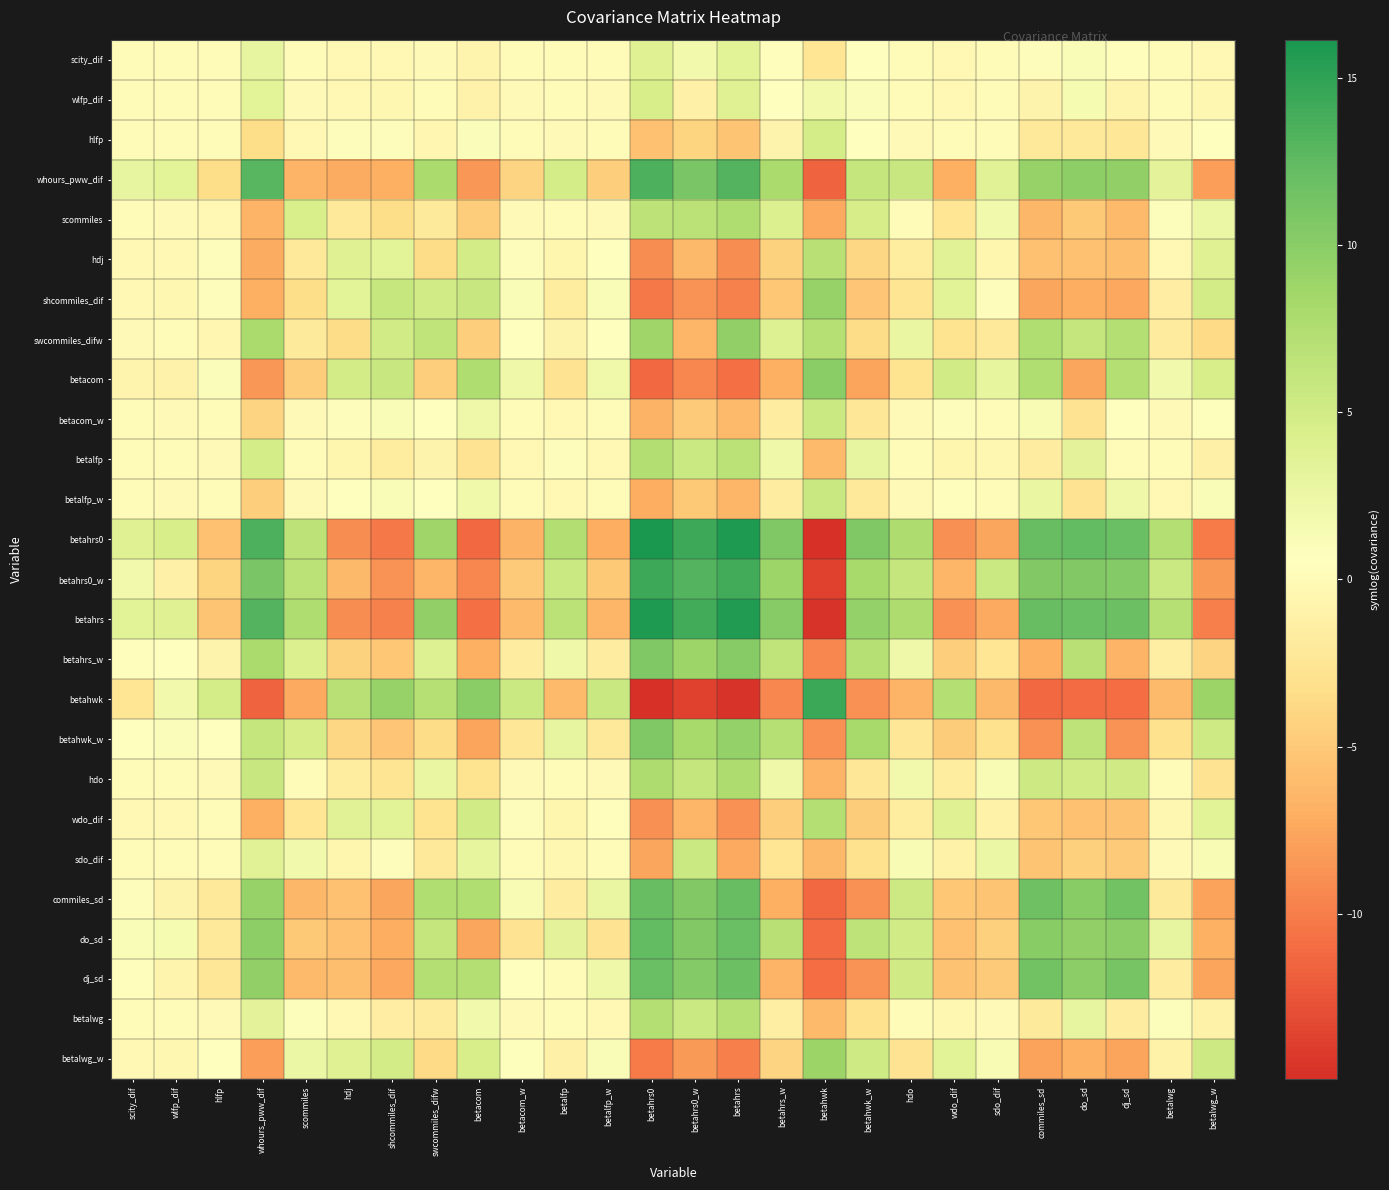

What is the total value across all series at betahwk_w?

7.2